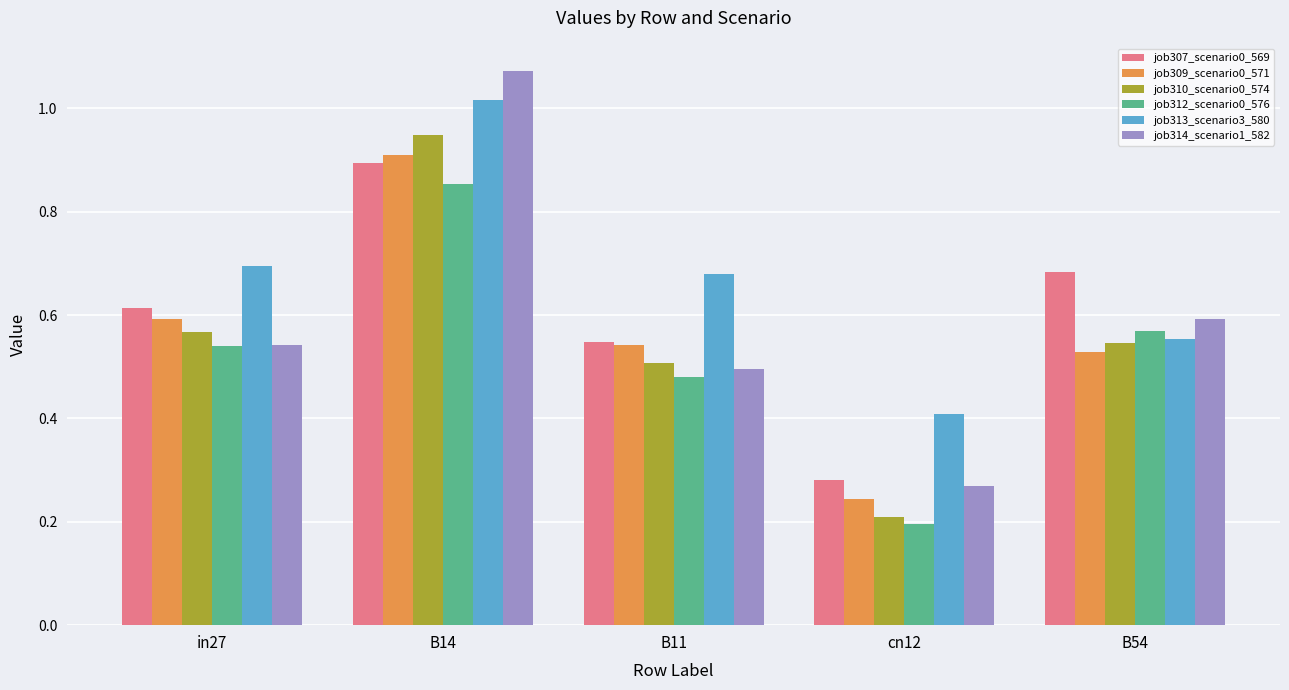

Count the number of categories in the chart.

5